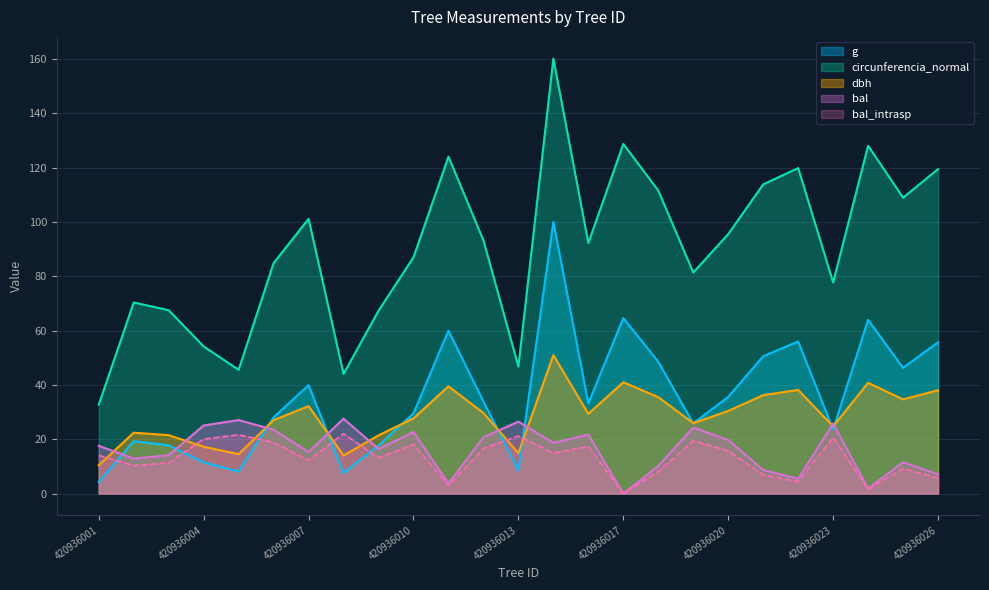

At which category does bal reach its first local peak?

420936005